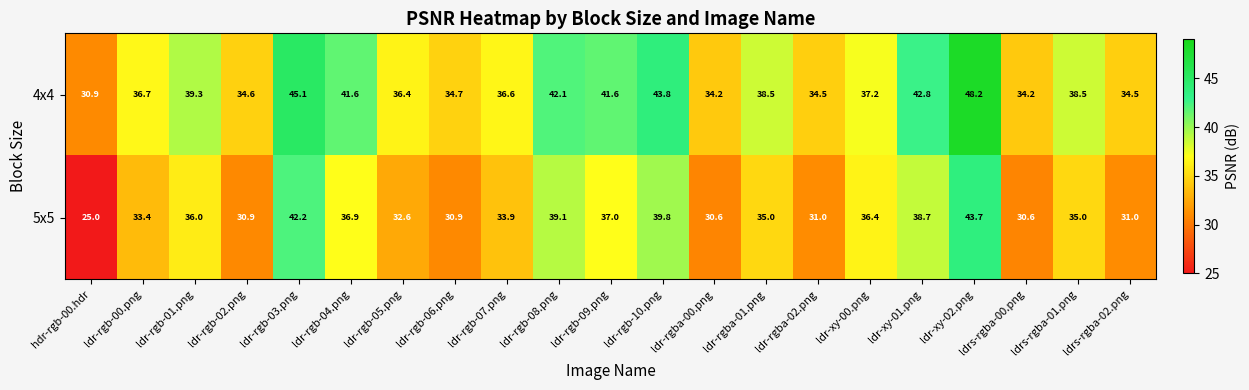

Which series has the largest total across all categories?

4x4